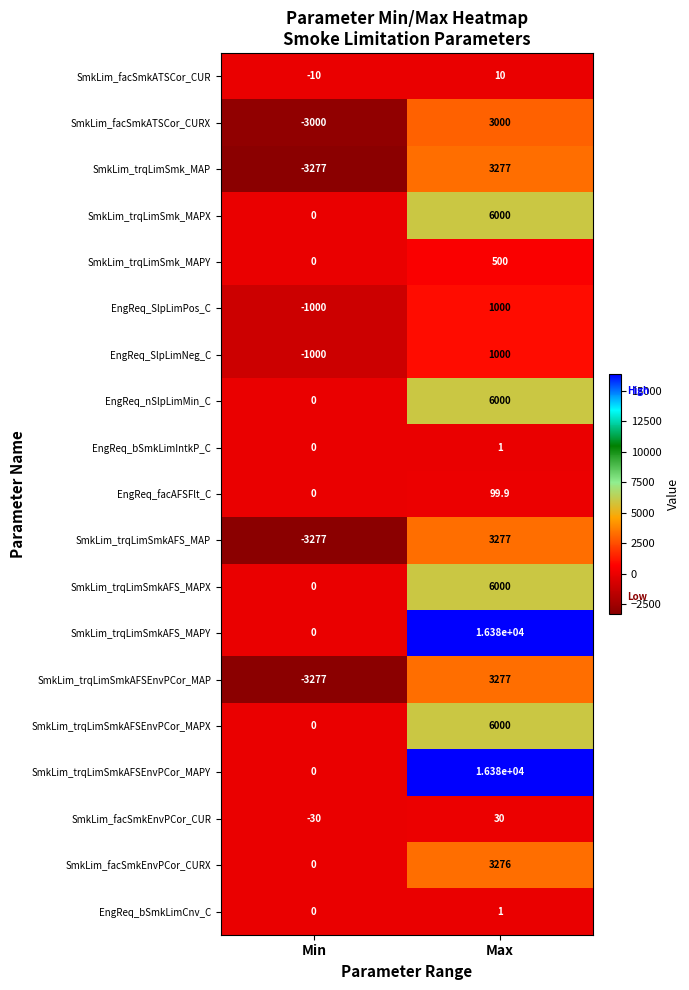

Rank the categories by SmkLim_trqLimSmkAFS_MAPY value from highest to lowest.

Max, Min